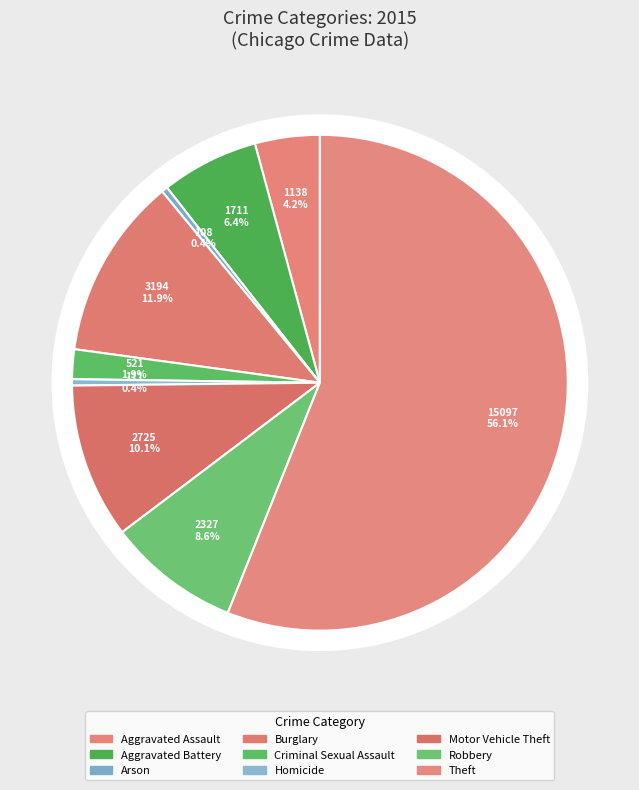

How much of the chart is everything except Robbery?

91.4%